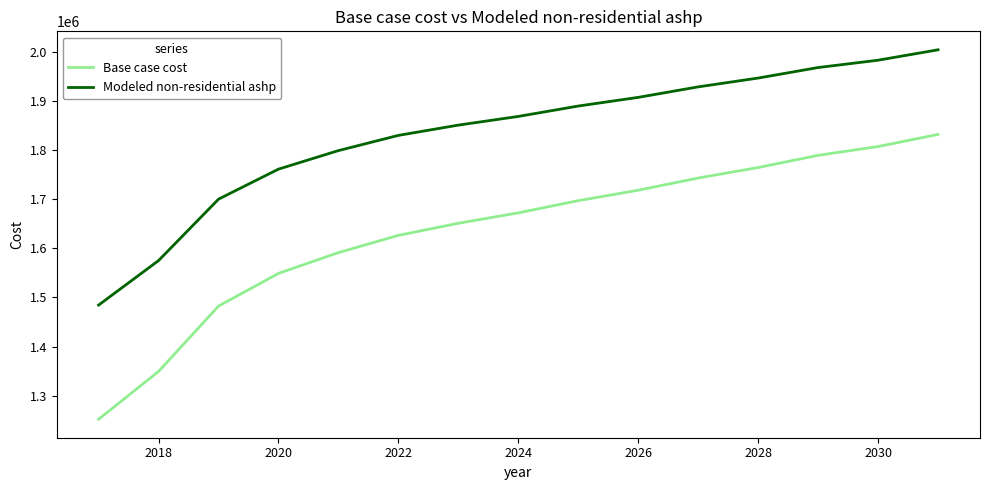

Does the chart display data point markers on the line(s)?

No